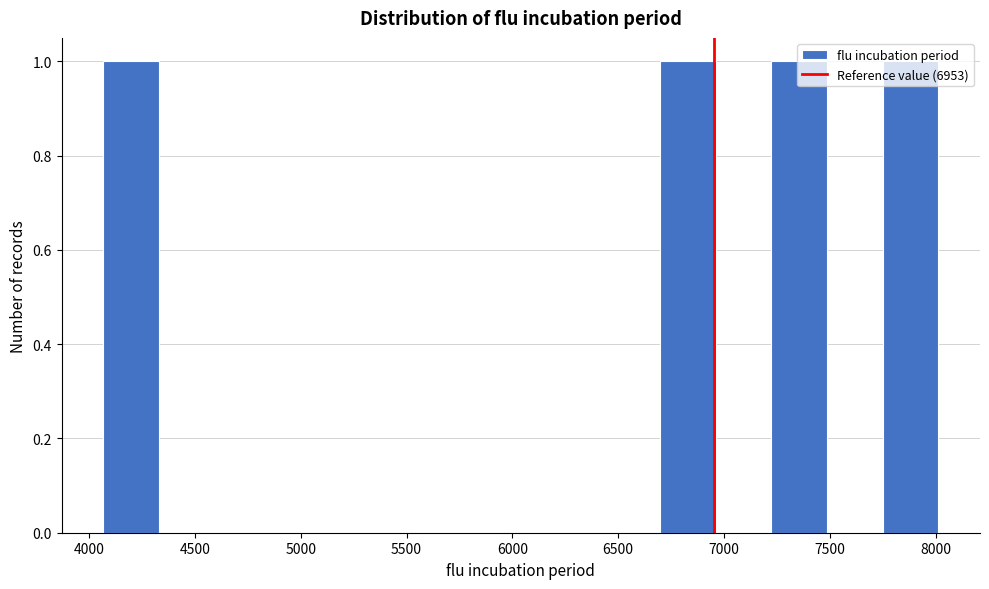

Reading left to right, list every bar in this chart as the range it spans on the x-axis followed by its height. Neither the bar edges nor the heights are printed on the chart, so give them approximately, as read against the axes.

4050 to 4350: 1
4350 to 4600: 0
4600 to 4850: 0
4850 to 5100: 0
5100 to 5400: 0
5400 to 5650: 0
5650 to 5900: 0
5900 to 6150: 0
6150 to 6450: 0
6450 to 6700: 0
6700 to 6950: 1
6950 to 7200: 0
7200 to 7500: 1
7500 to 7750: 0
7750 to 8000: 1